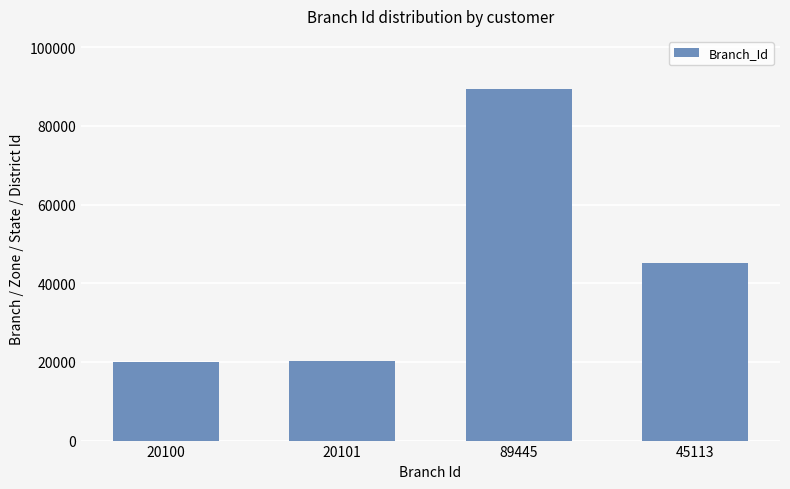

Are the bars horizontal?

No